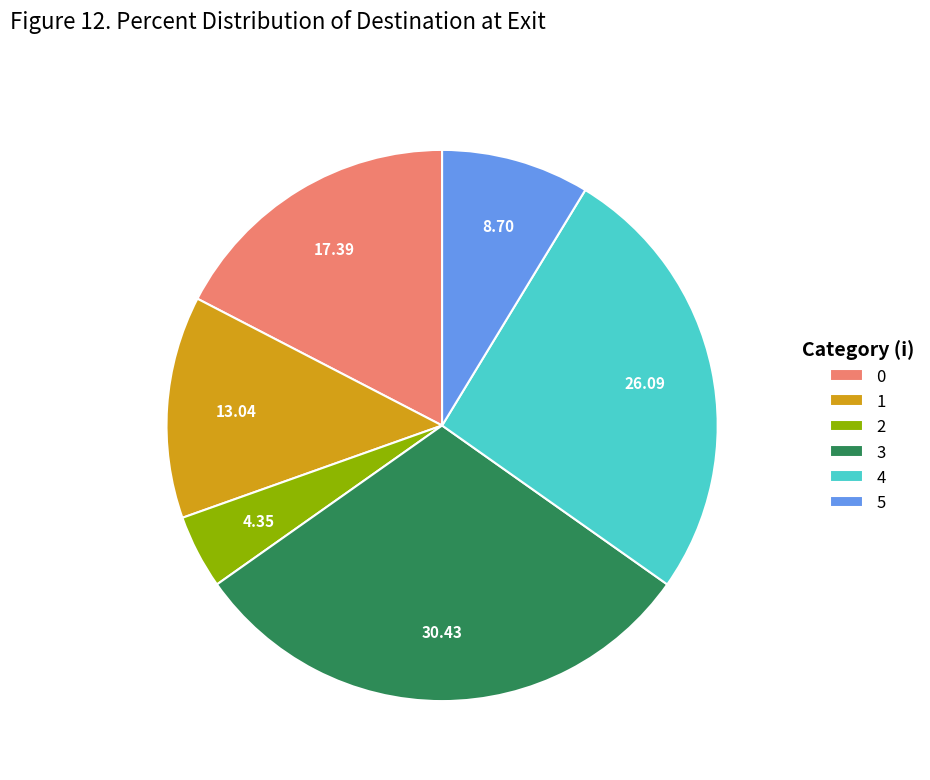

Combined, do 1 and 0 account for over 50%?

No